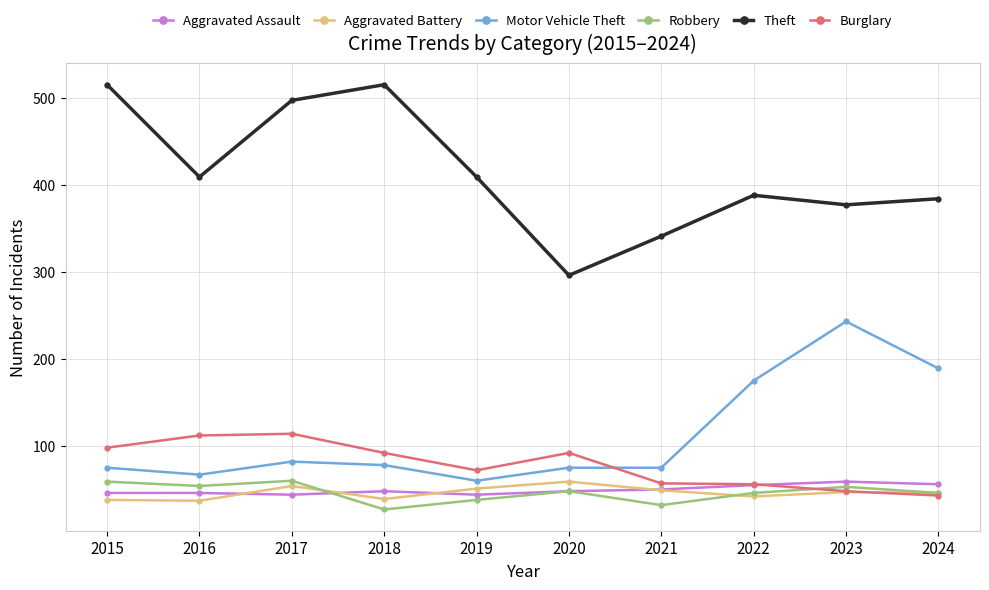

The value of Aggravated Battery at 2018 is 39. True or false?

True